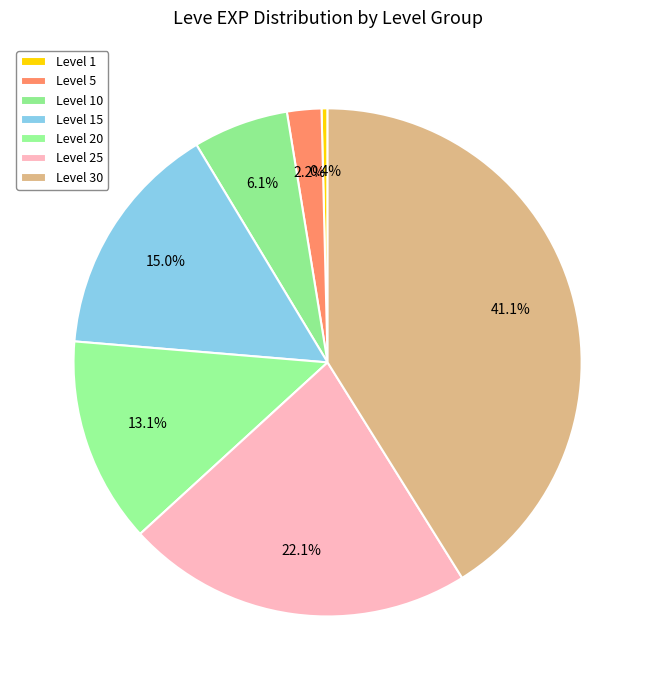

Is there any slice that represents more than half of the pie?

No